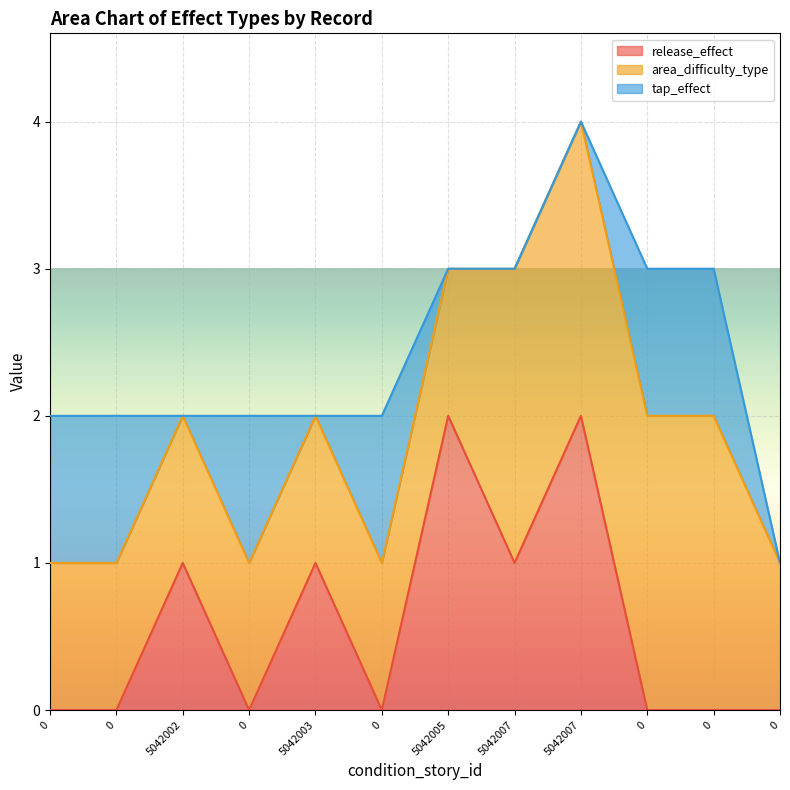

At which category is the sum across all series the highest?

5042007